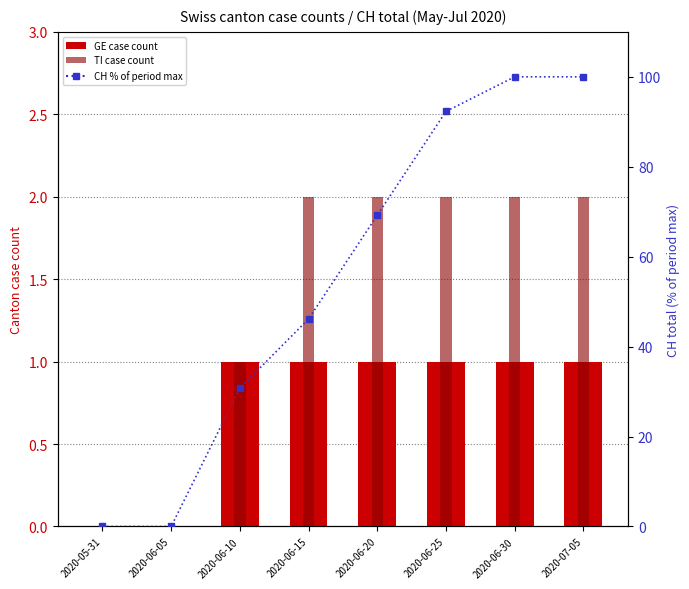

Which series changed the most between 2020-05-31 and 2020-06-30?

CH (% of max)